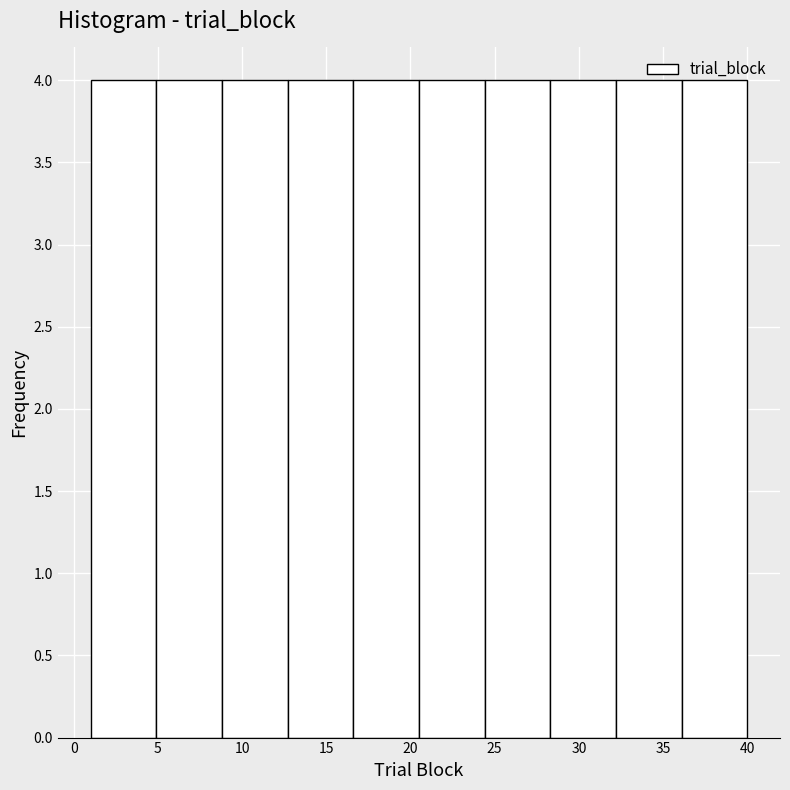

Reading left to right, list every bar in this chart as the range it spans on the x-axis followed by its height. Neither the bar edges nor the heights are printed on the chart, so give them approximately, as read against the axes.

1.0 to 4.9: 4
4.9 to 8.8: 4
8.8 to 12.7: 4
12.7 to 16.6: 4
16.6 to 20.5: 4
20.5 to 24.4: 4
24.4 to 28.3: 4
28.3 to 32.2: 4
32.2 to 36.1: 4
36.1 to 40.0: 4